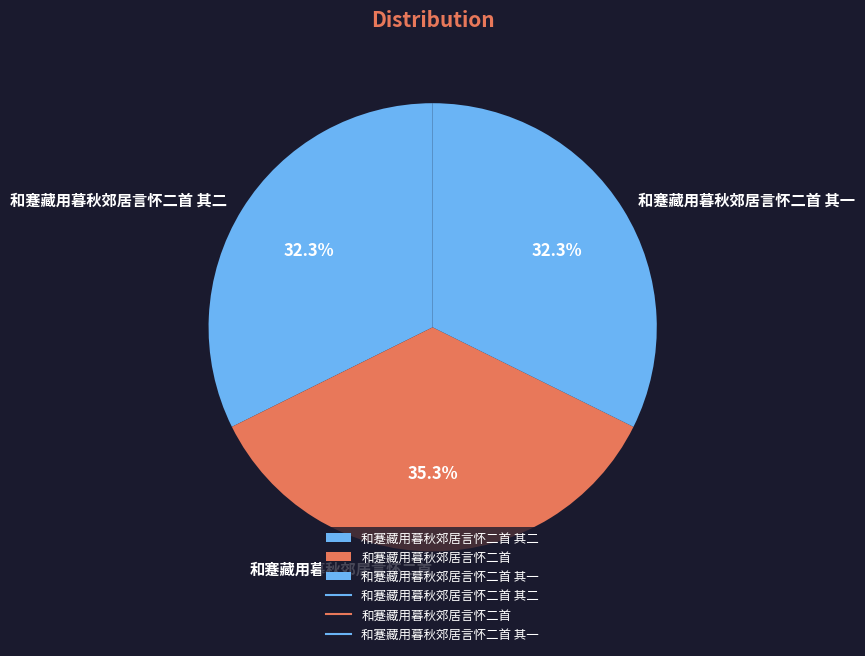

To the nearest percent, what is the average slice percentage?

33%